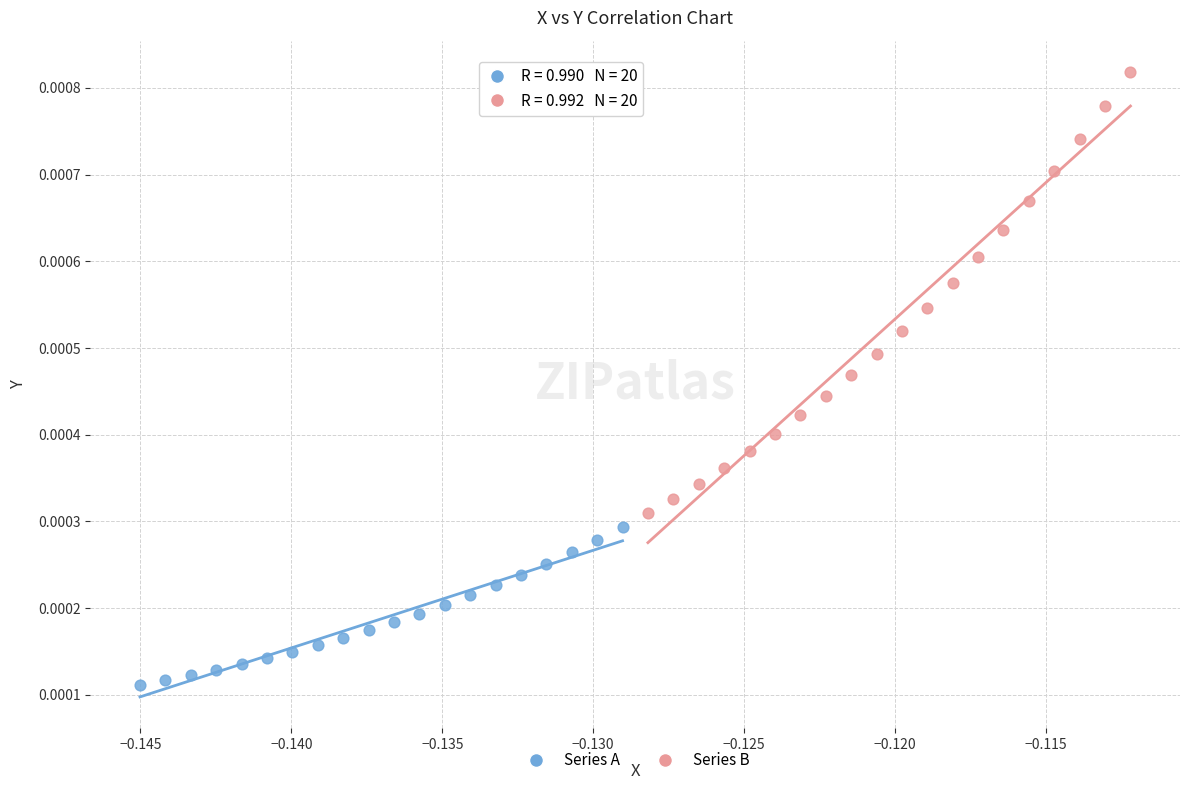

Which series has the largest Y range (max minus min)?

Series B